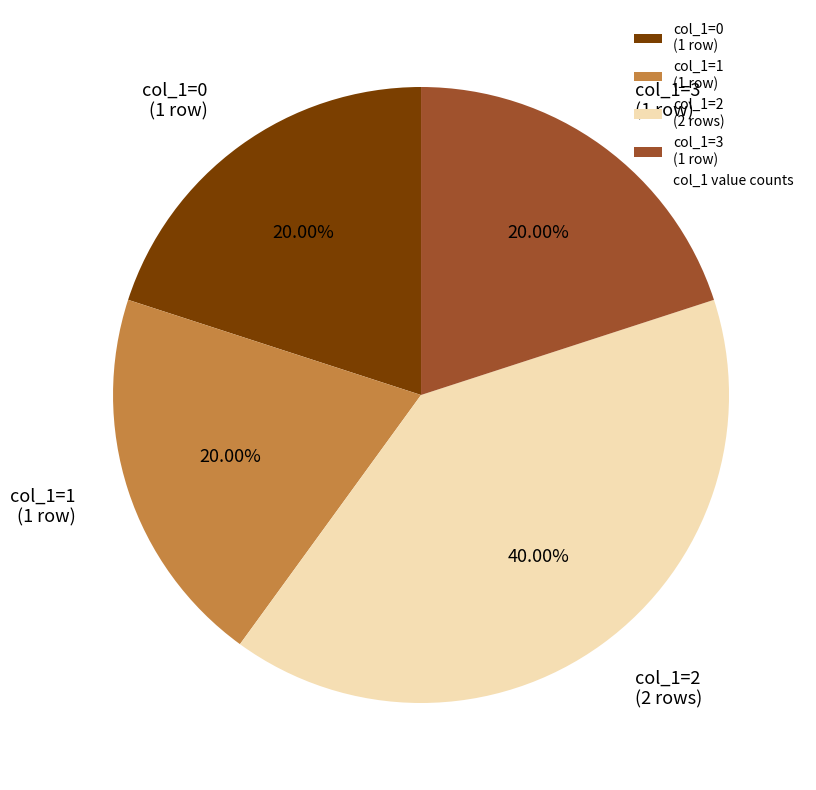

The col_1=0 slice represents 20% of the pie. True or false?

True